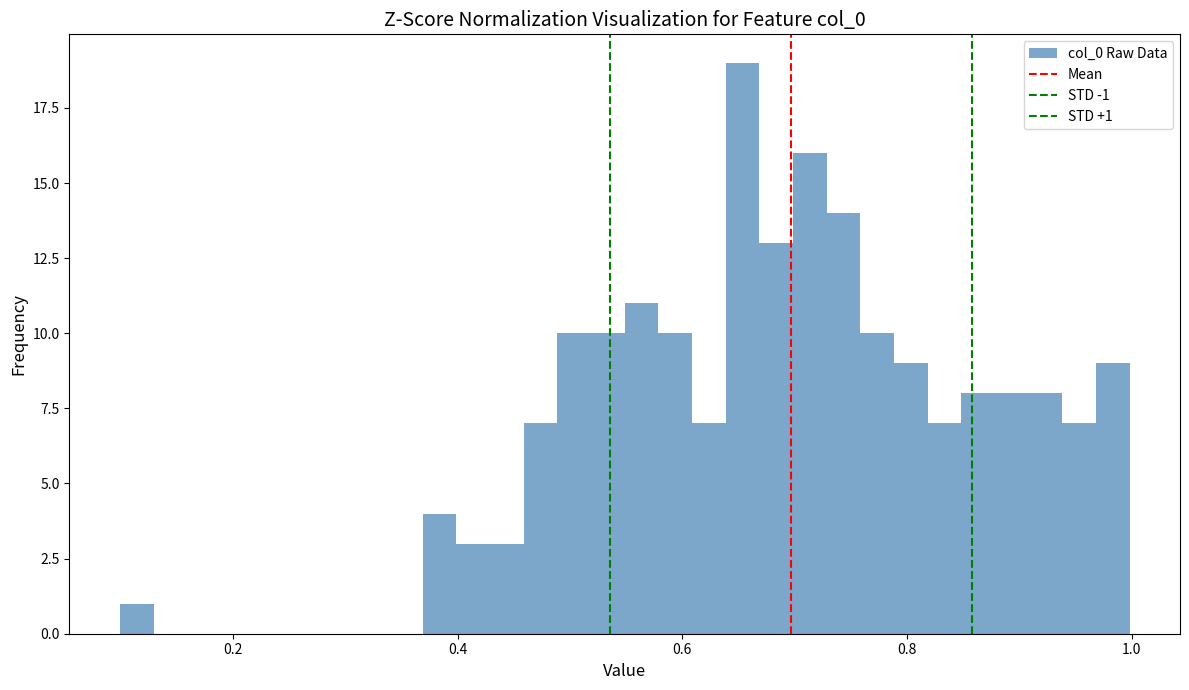

Around what value on the x-axis is the tallest bar? Give the approximate position of its centre, as read against the axis.

0.66